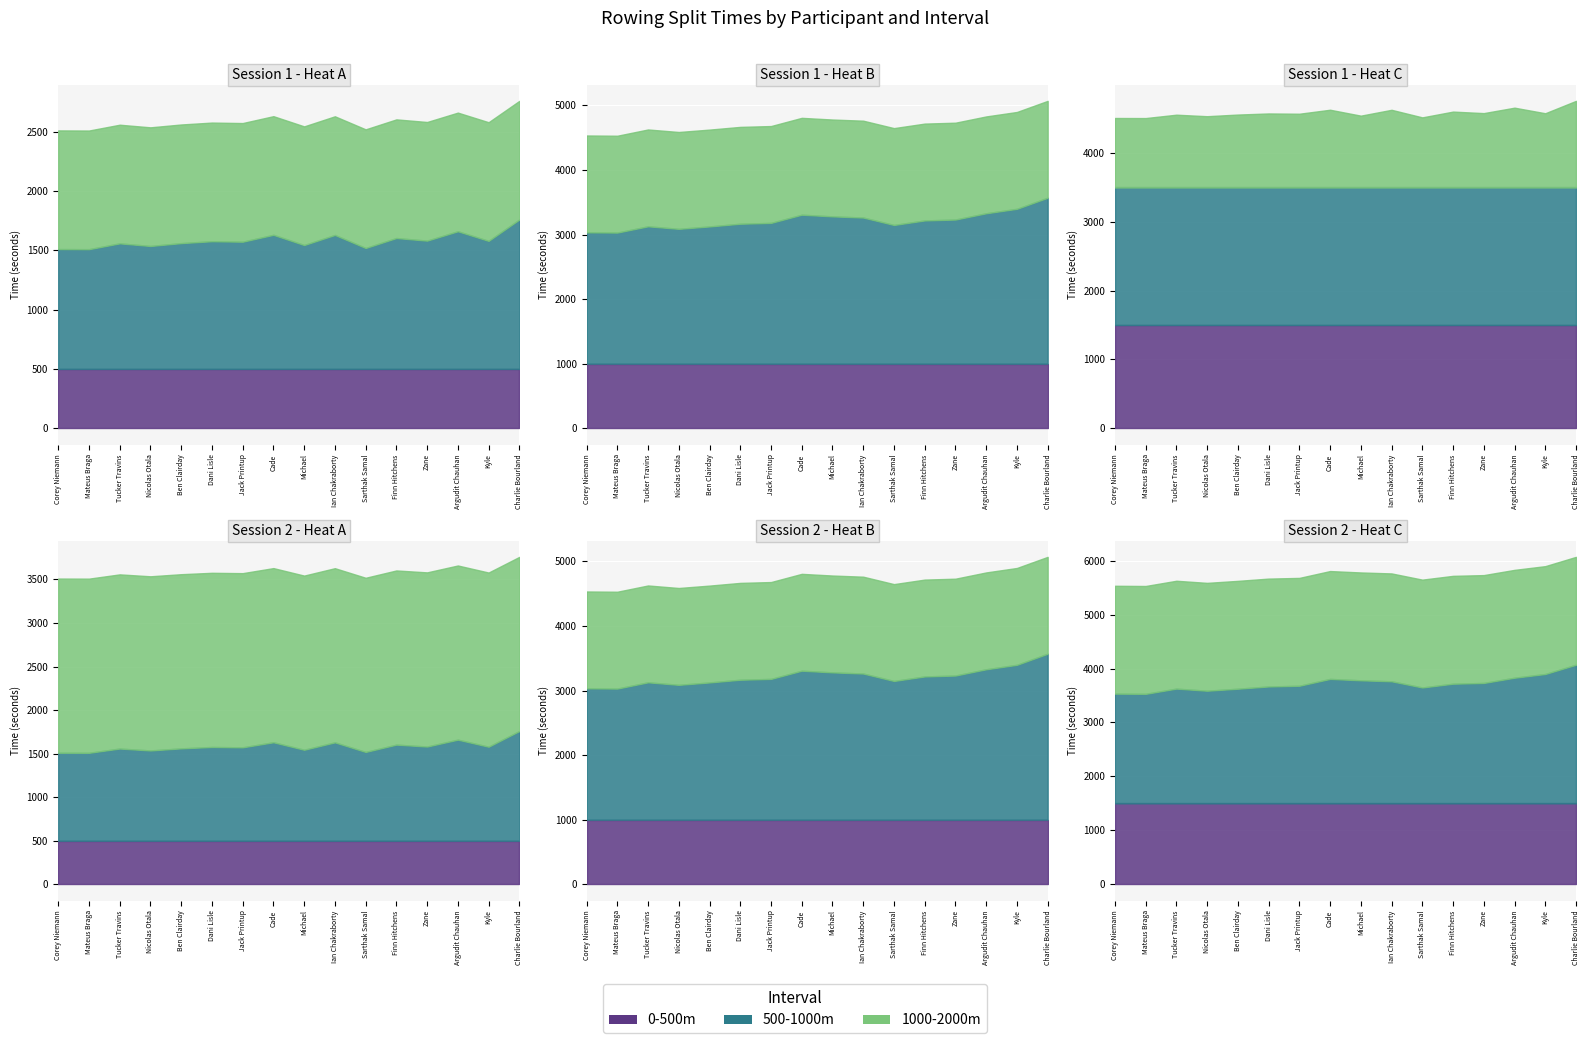

What is the value of the split_running_time_500 point at the 12th from the left?

500